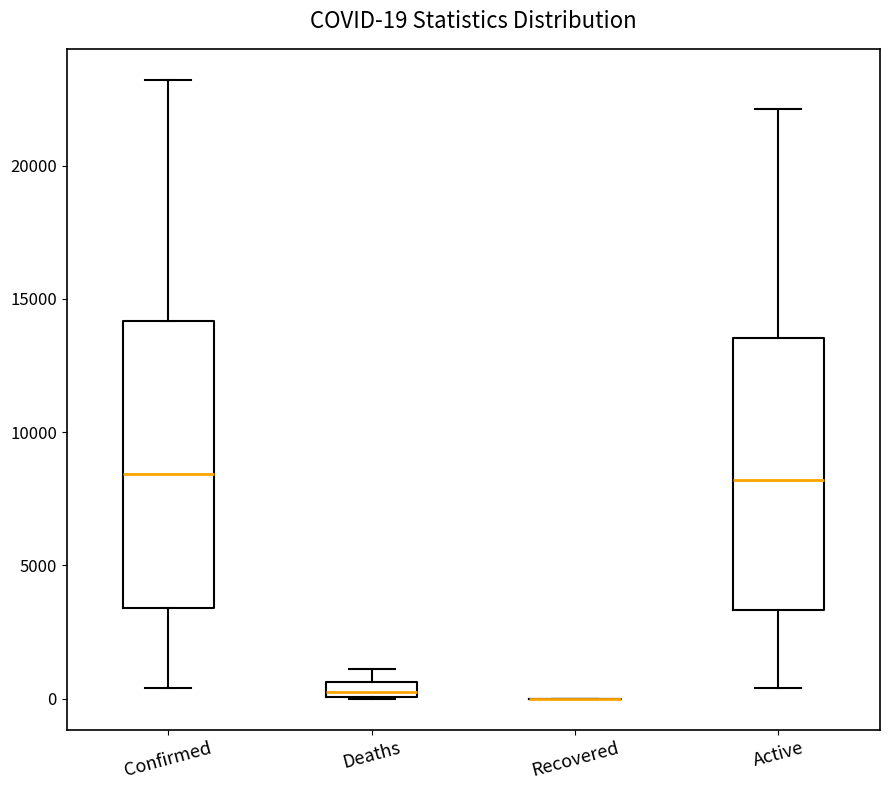

Which box is the tallest, from its lower edge to its upper edge?

Confirmed